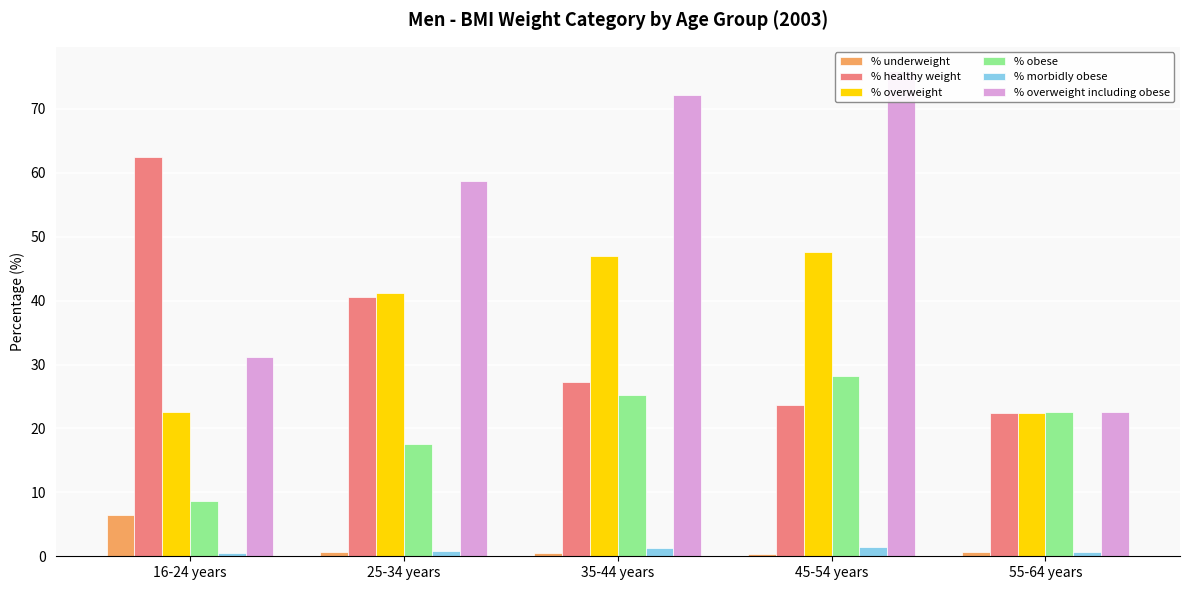

Where does the % overweight series first go above 41?

25-34 years